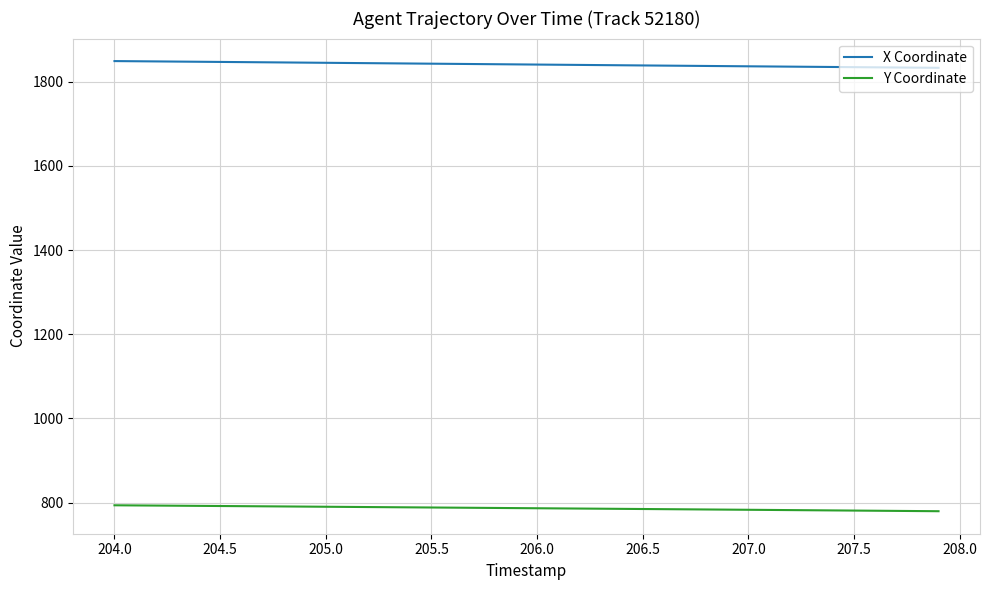

What is the maximum value shown in the chart?

1849.0